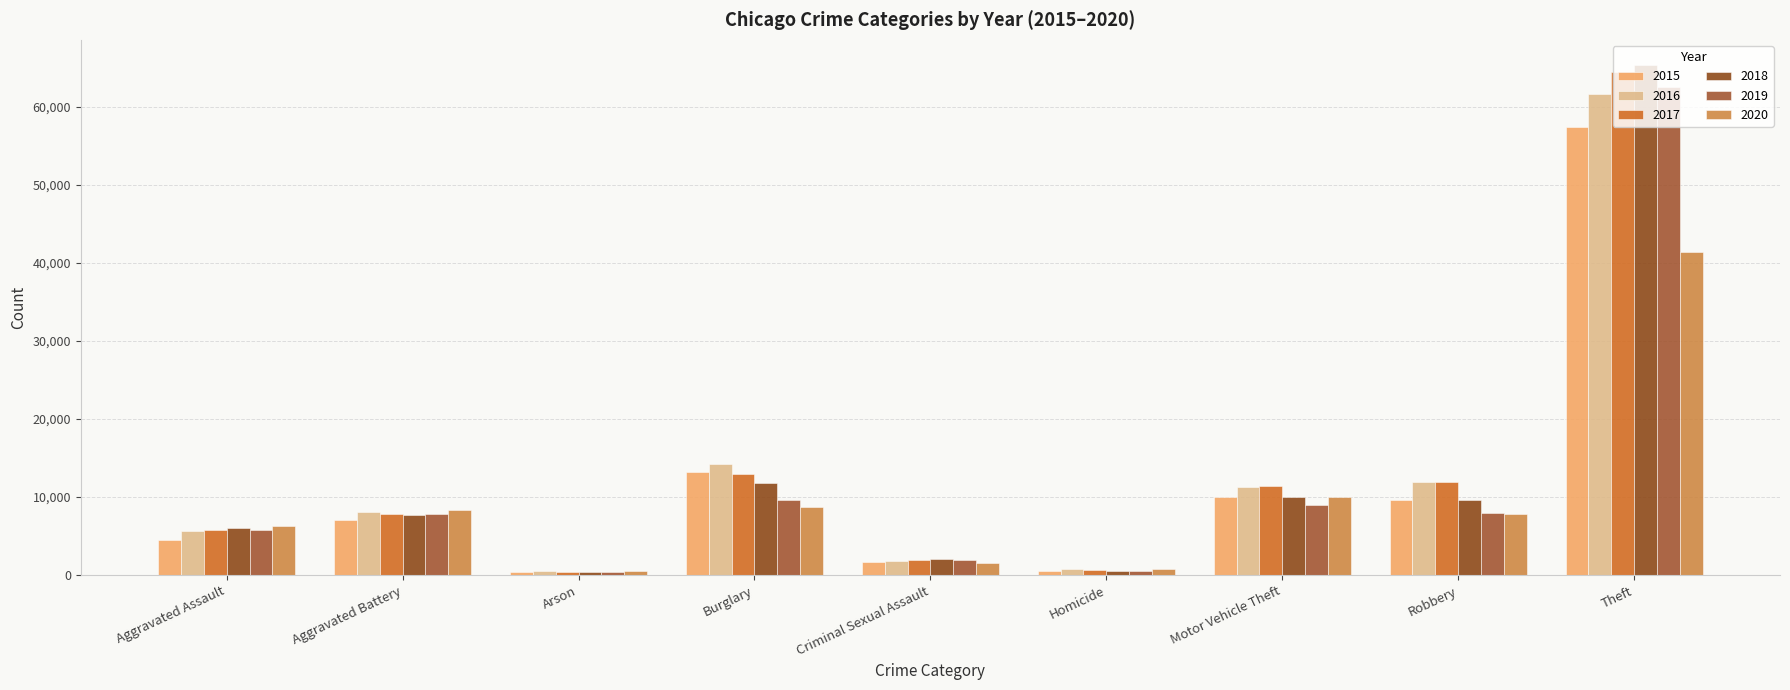

How many bars are there in total?

54